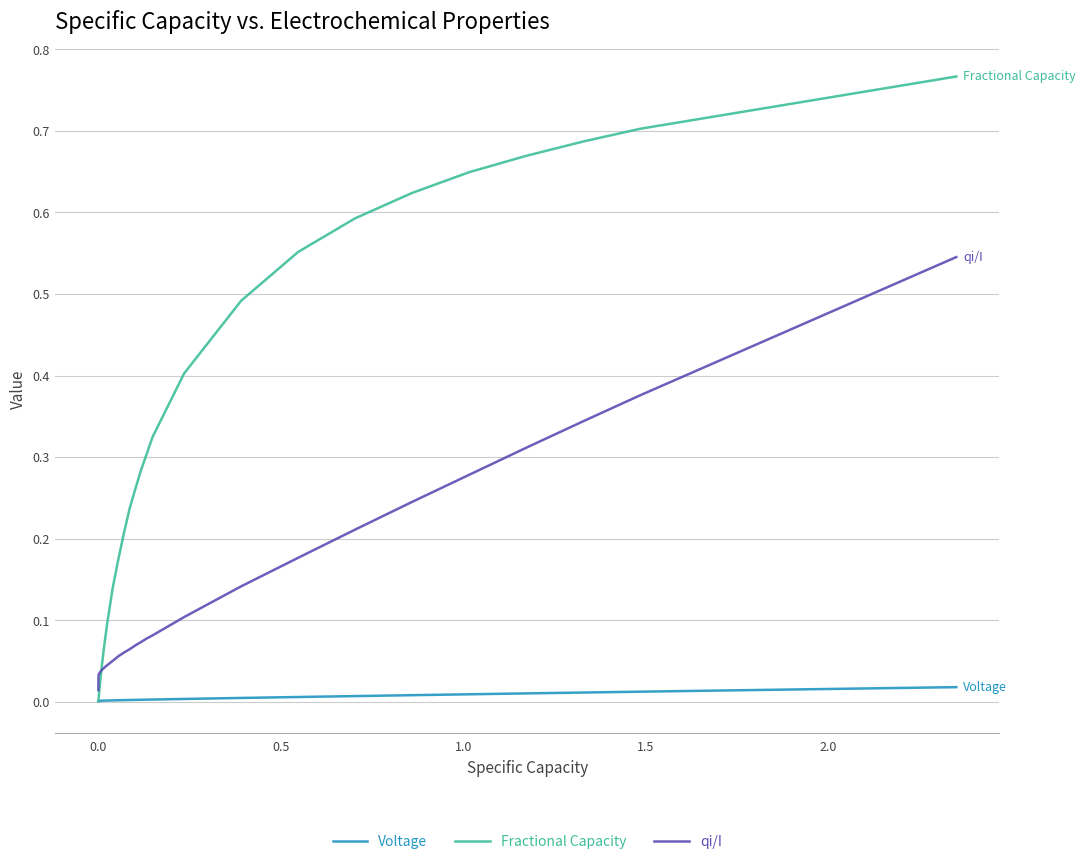

How many distinct data groups are displayed?

3